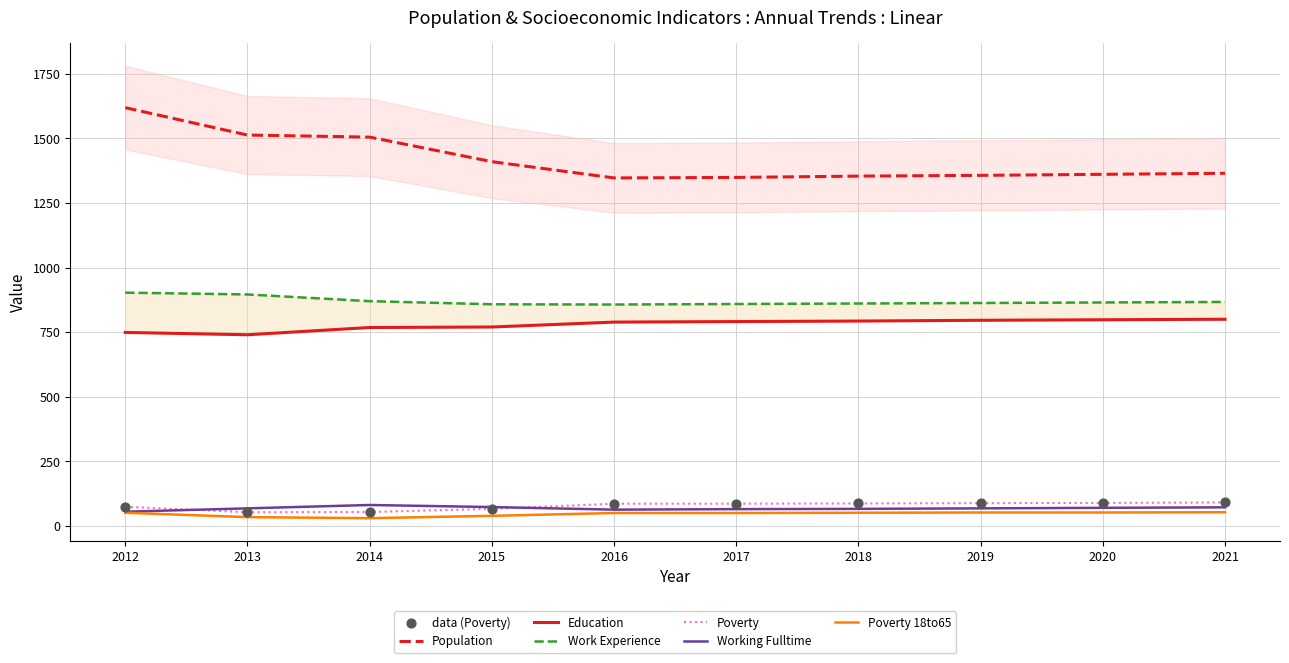

What is the total value across all series at 2012?

3451